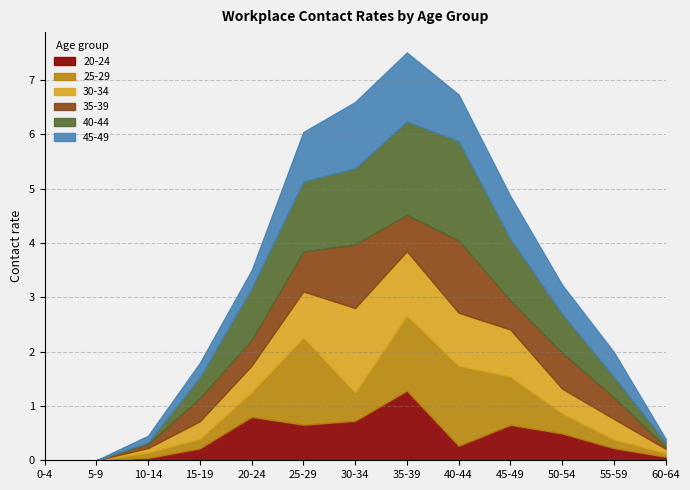

In 25_29, how many points are higher than both neighbors (excluding endpoints)?

2